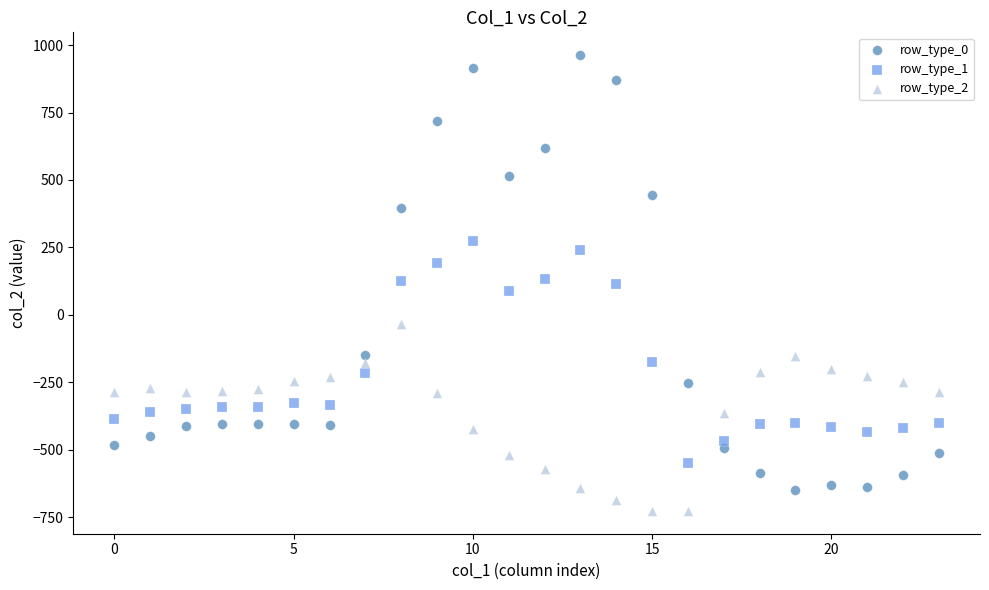

What are all the series names shown in the legend?

row_type_0, row_type_1, row_type_2